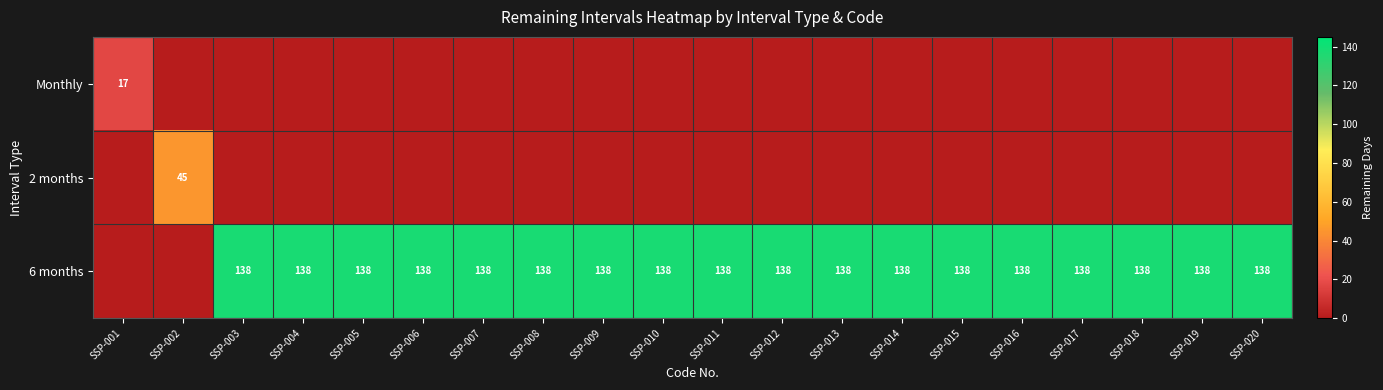

True or false: 6 months has a value of 138 at SSP-009.

True